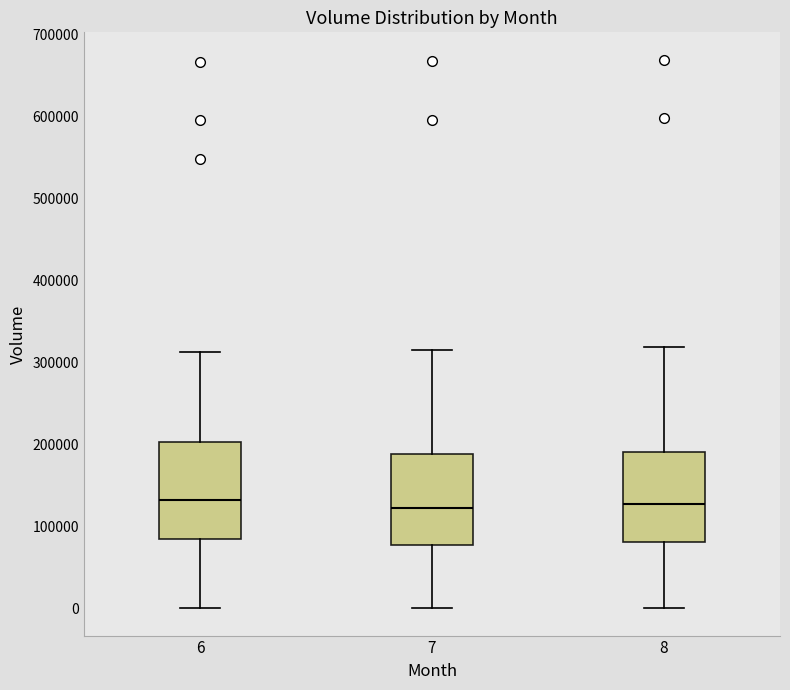

Where does the lower whisker of the box at x = 8 end on the y-axis? The values are not printed on the chart, so give them approximately, as read against the axis.

0